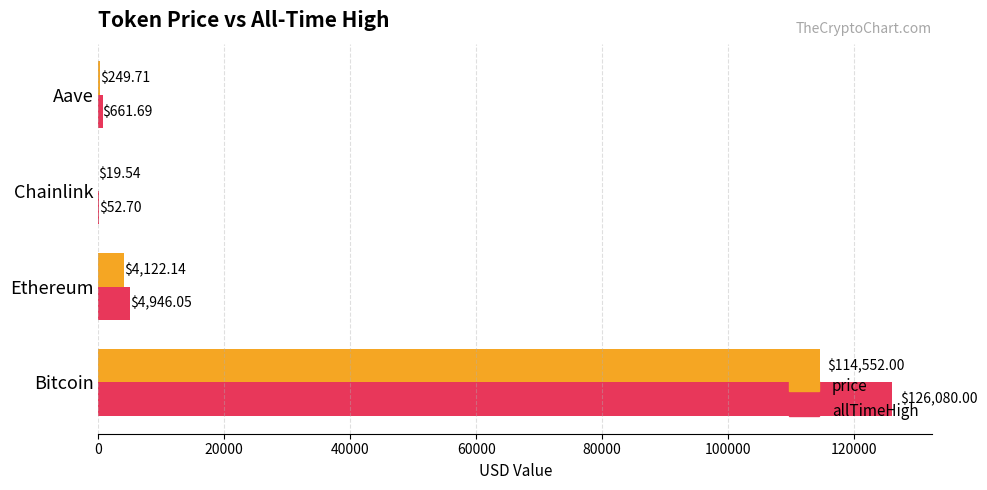

Between Chainlink and Aave, which series saw the biggest shift?

allTimeHigh